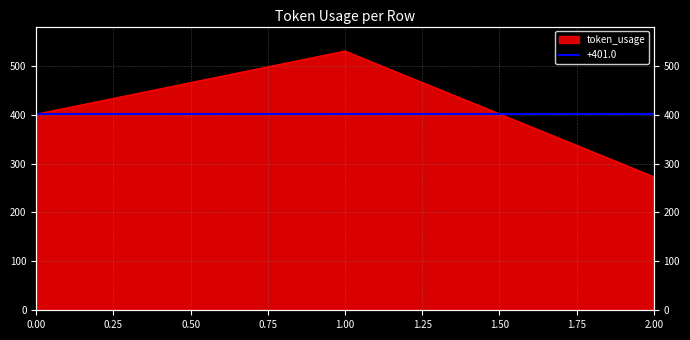

Reading left to right, transcribe all the data shown in this chart.

401	530	273